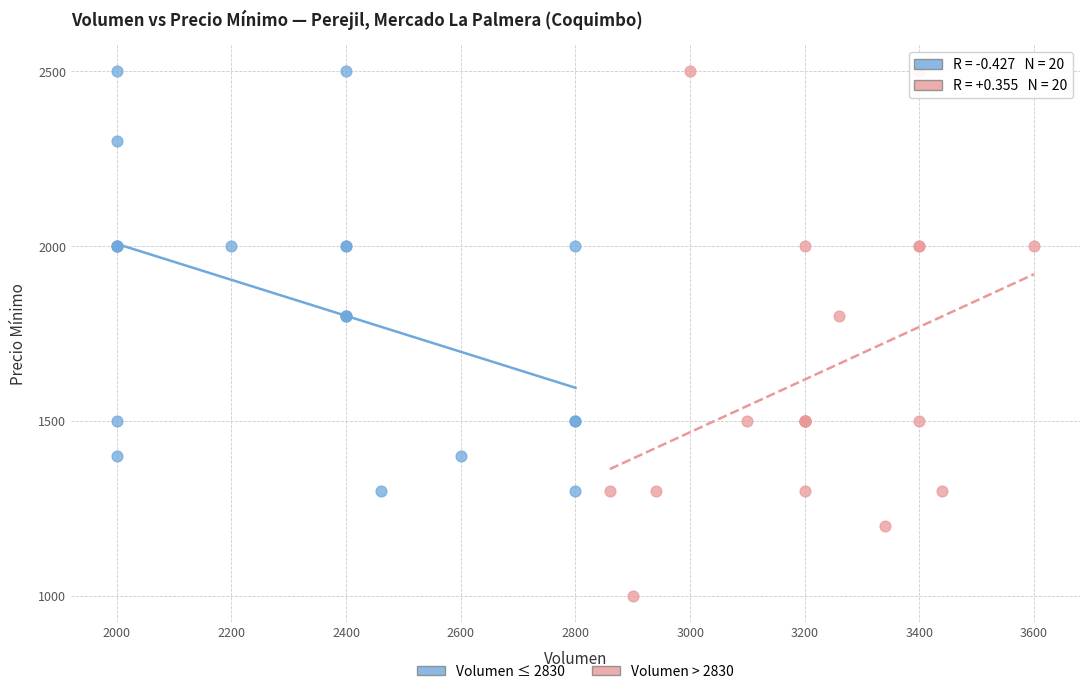

Which series contains the lowest Y value?

Volumen > 2830